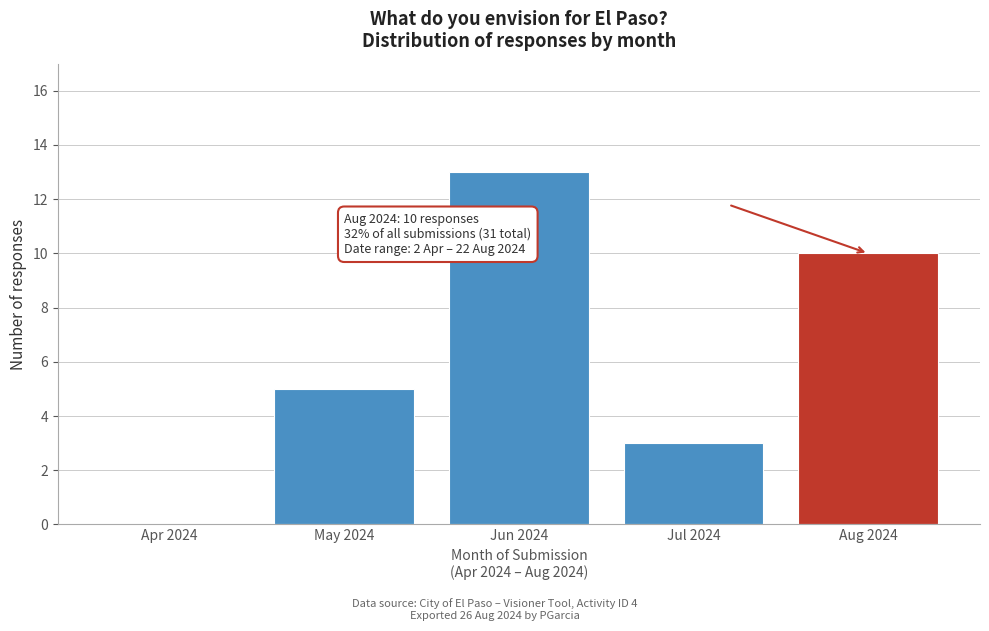

Reading left to right, list all the values displayed in this chart.

Apr 2024=0	May 2024=5	Jun 2024=13	Jul 2024=3	Aug 2024=10